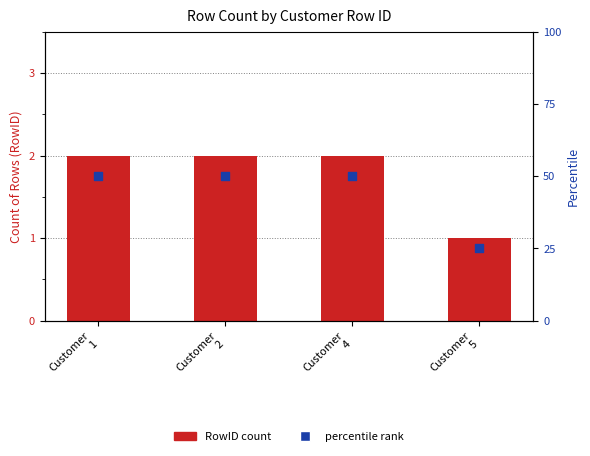

What are all the series names shown in the legend?

RowID count, percentile rank